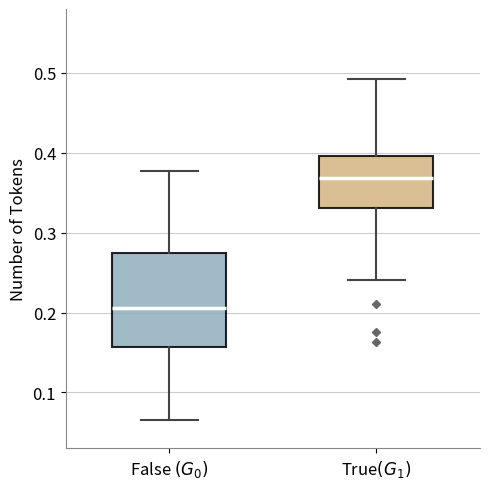

Where is the lower edge of the box for True$(G_1)$ on the y-axis? The values are not printed on the chart, so give them approximately, as read against the axis.

0.33